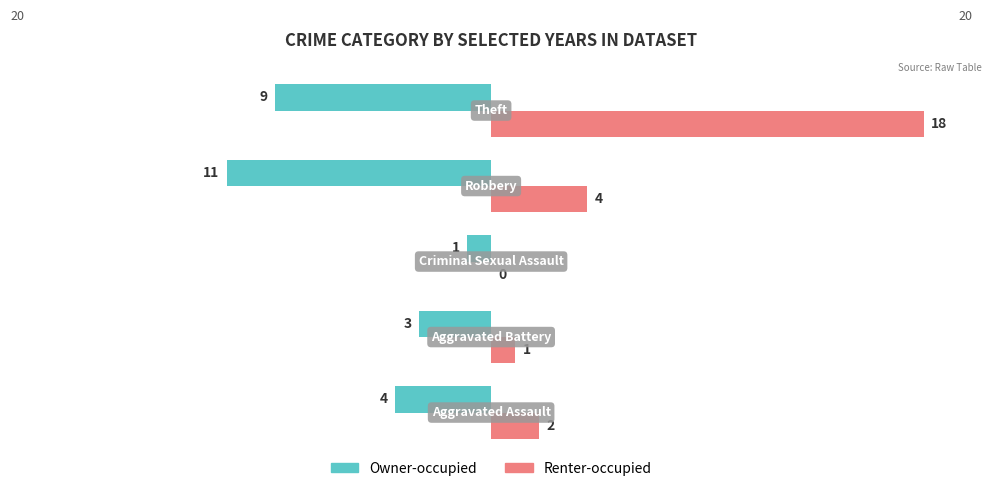

What is the sum of all Owner-occupied values?

-28